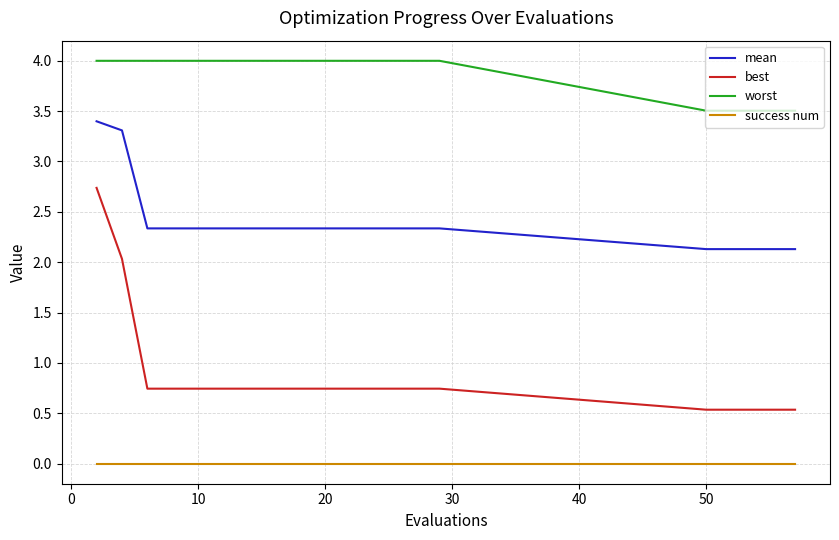

True or false: success num and worst intersect in this chart.

False